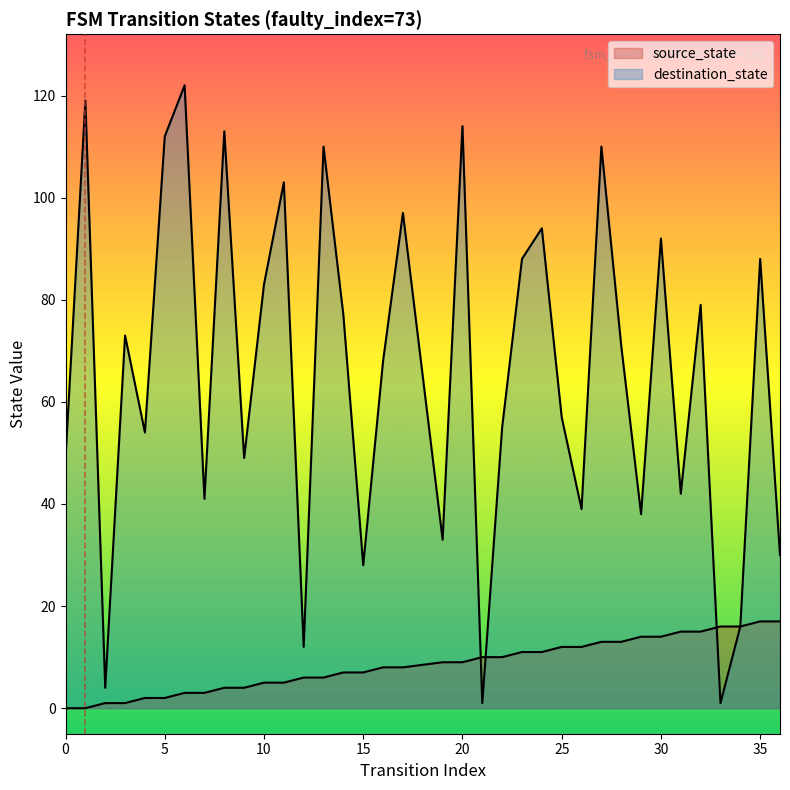

True or false: destination_state and source_state cross at least once.

True